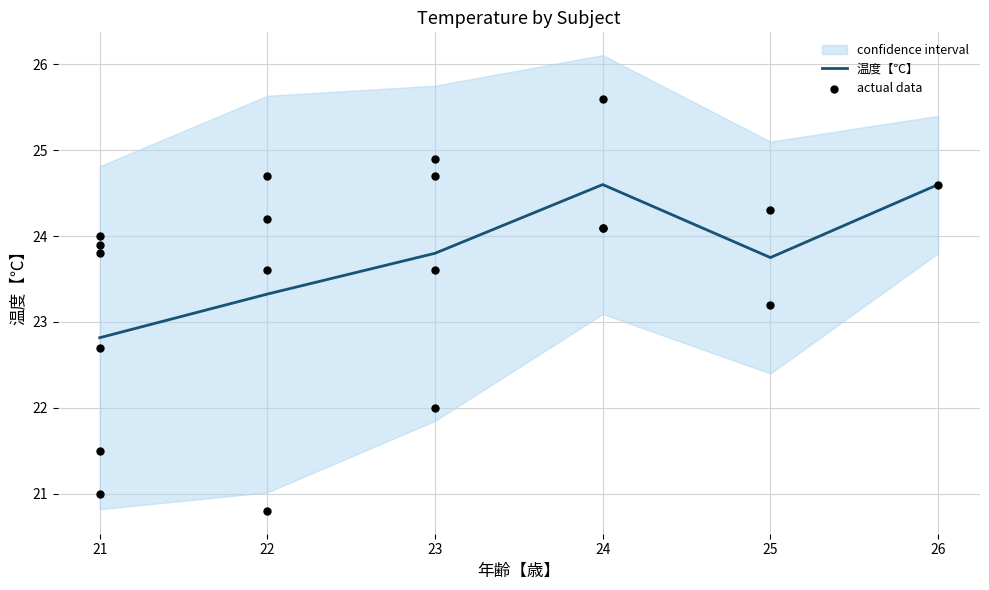

What is the ratio of the value at 21 to the value at 22?

1.0